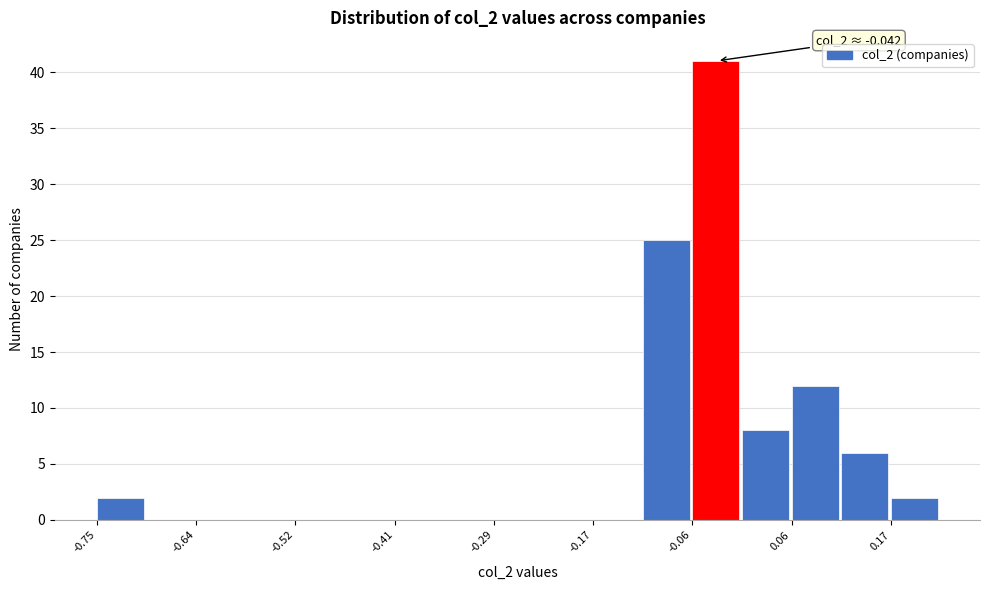

Around what value on the x-axis is the tallest bar? Give the approximate position of its centre, as read against the axis.

-0.04